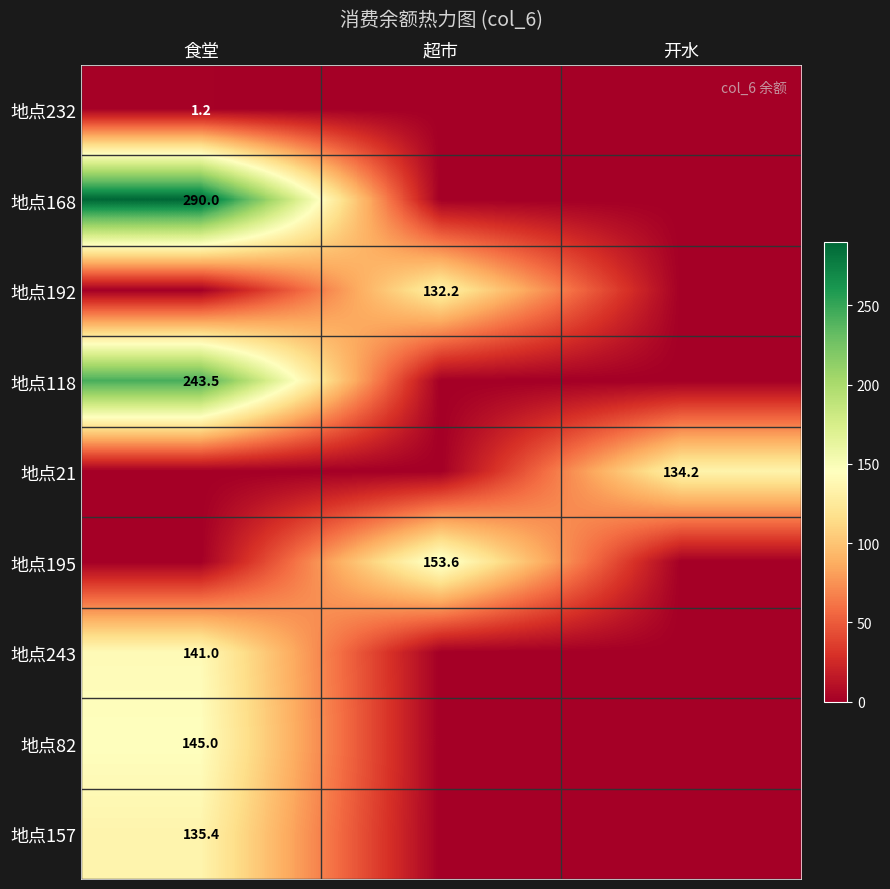

True or false: 地点195 has a value of 153.6 at 超市.

True